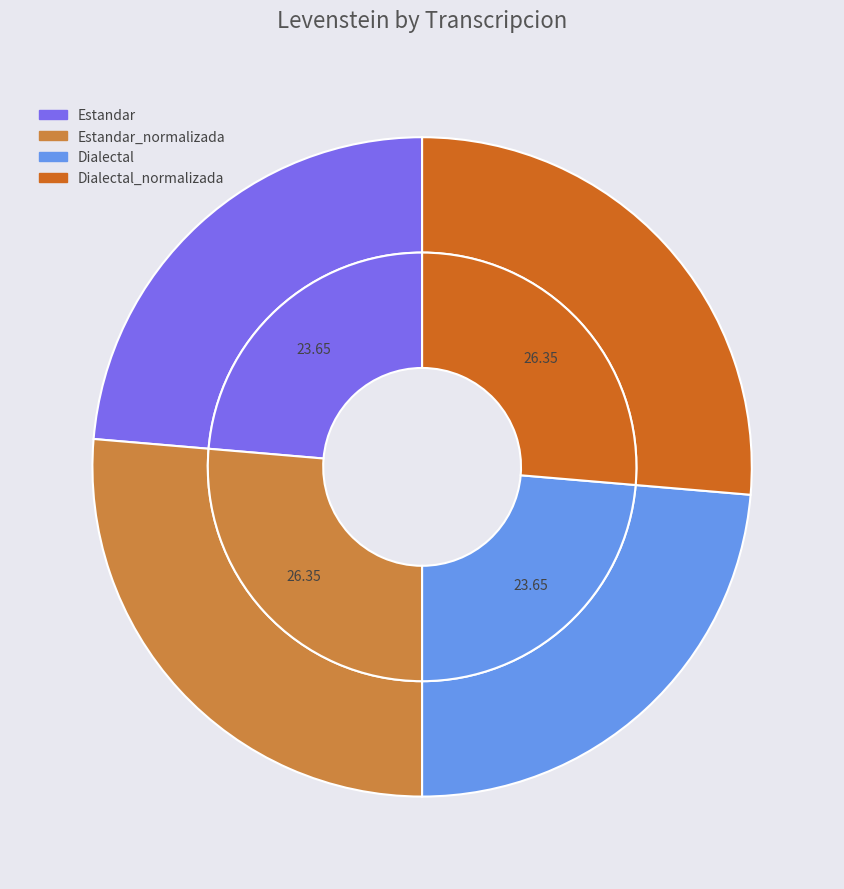

Rank the categories by value from lowest to highest.

Estandar, Dialectal, Estandar_normalizada, Dialectal_normalizada